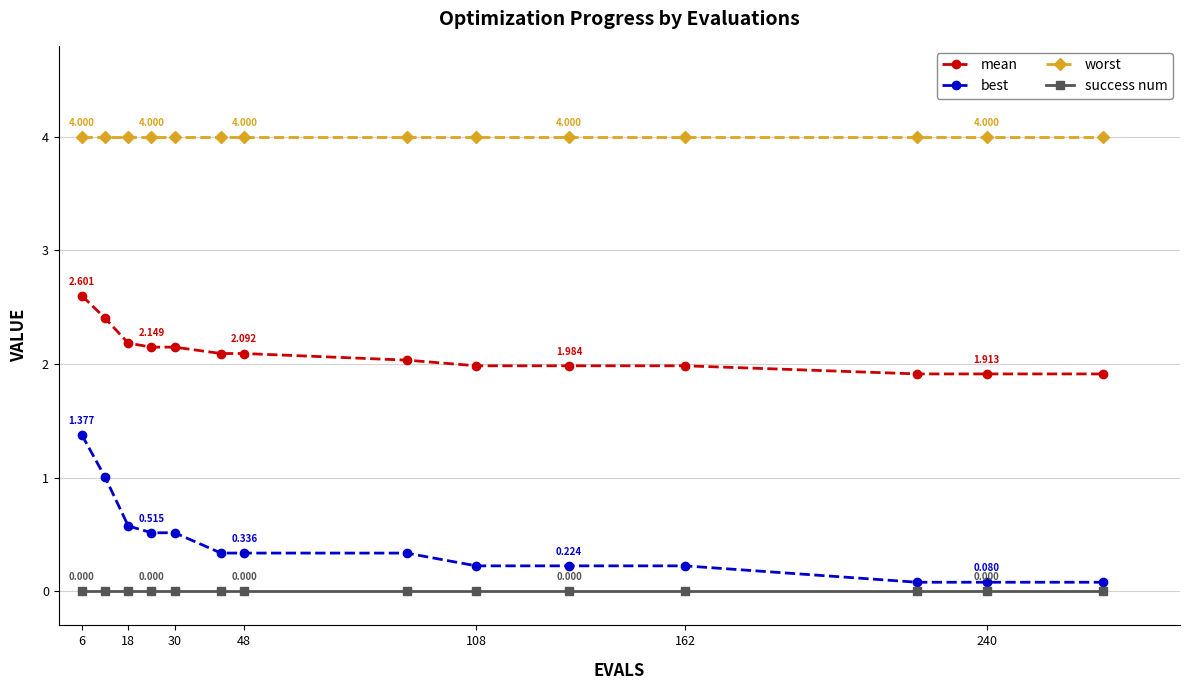

Which series has the widest spread of values?

best